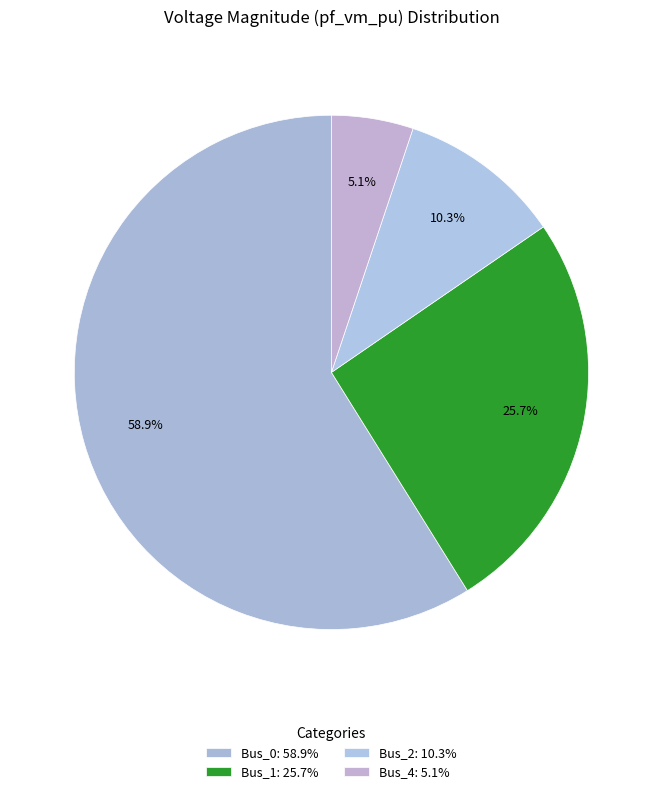

What percentage is the Bus_2 slice, to the nearest percent?

10%